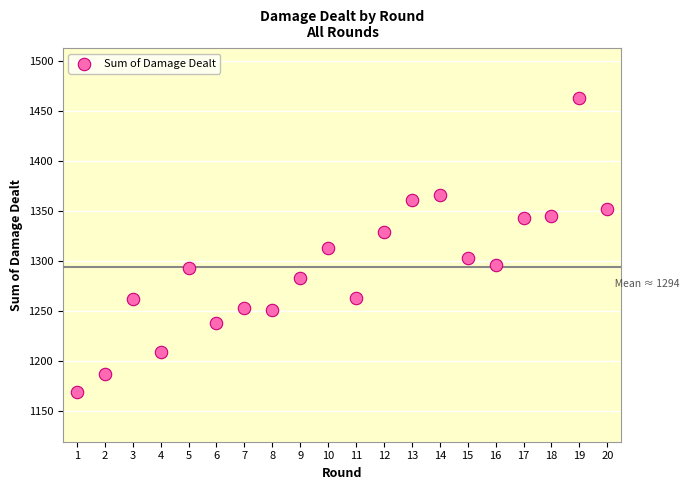

What is the range of X values (max minus min)?

19